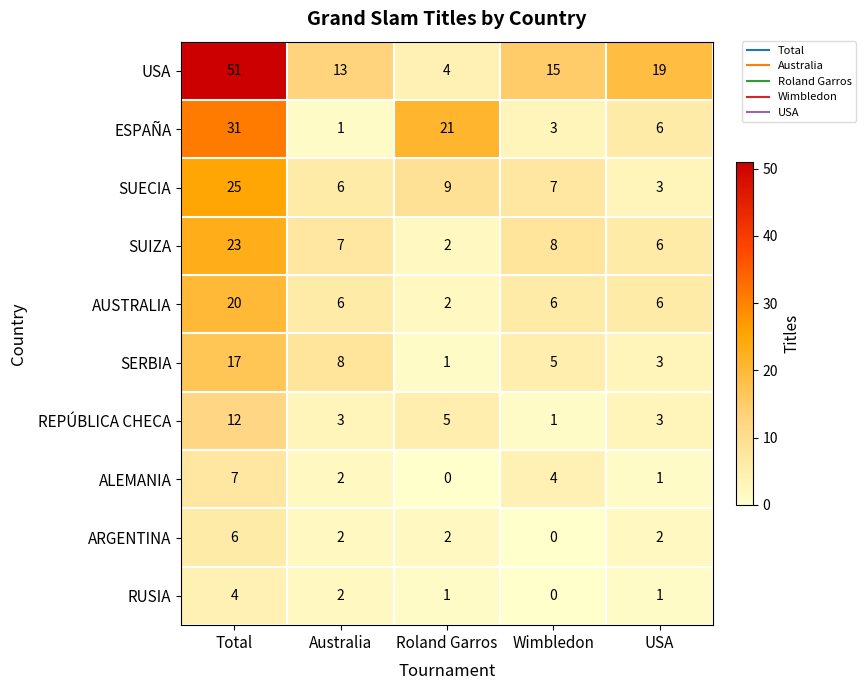

Where does the SUIZA series first go above 7?

Total